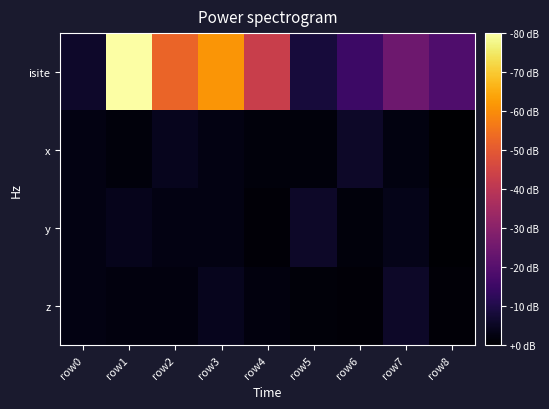

Count the number of categories in the chart.

9